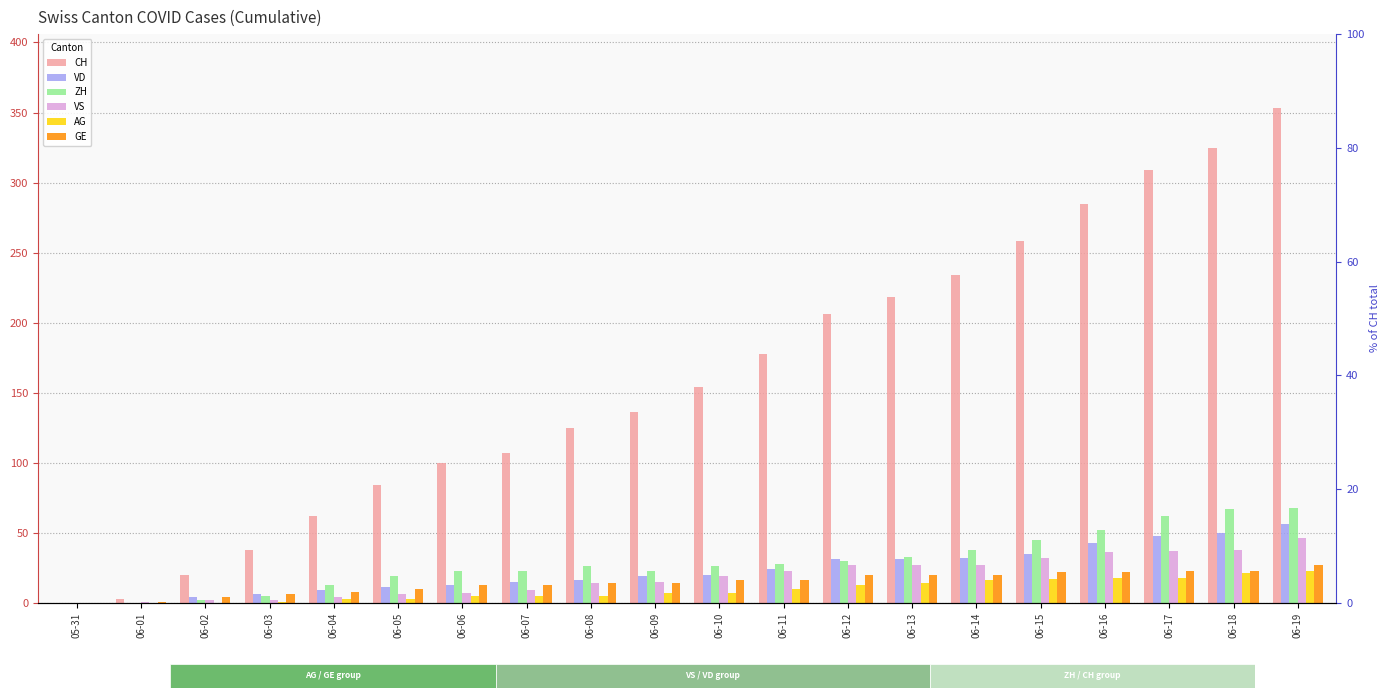

Rank the categories by VS value from lowest to highest.

05-31, 06-01, 06-02, 06-03, 06-04, 06-05, 06-06, 06-07, 06-08, 06-09, 06-10, 06-11, 06-12, 06-13, 06-14, 06-15, 06-16, 06-17, 06-18, 06-19